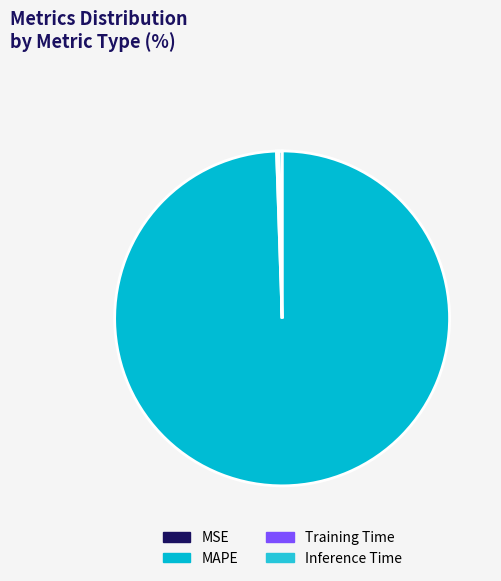

Which slice represents more than half of the pie?

MAPE